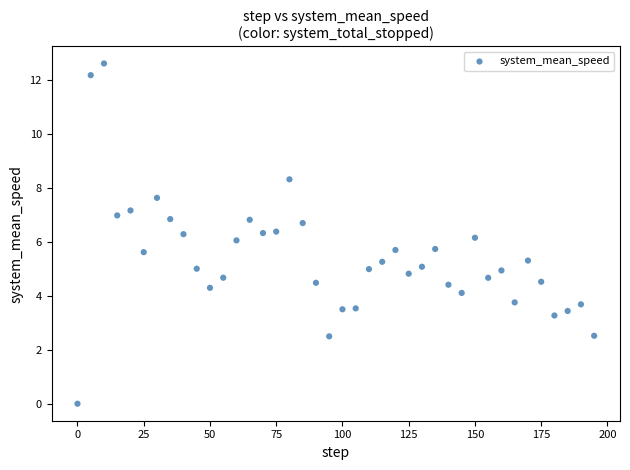

What is the range of Y values (max minus min)?

12.6